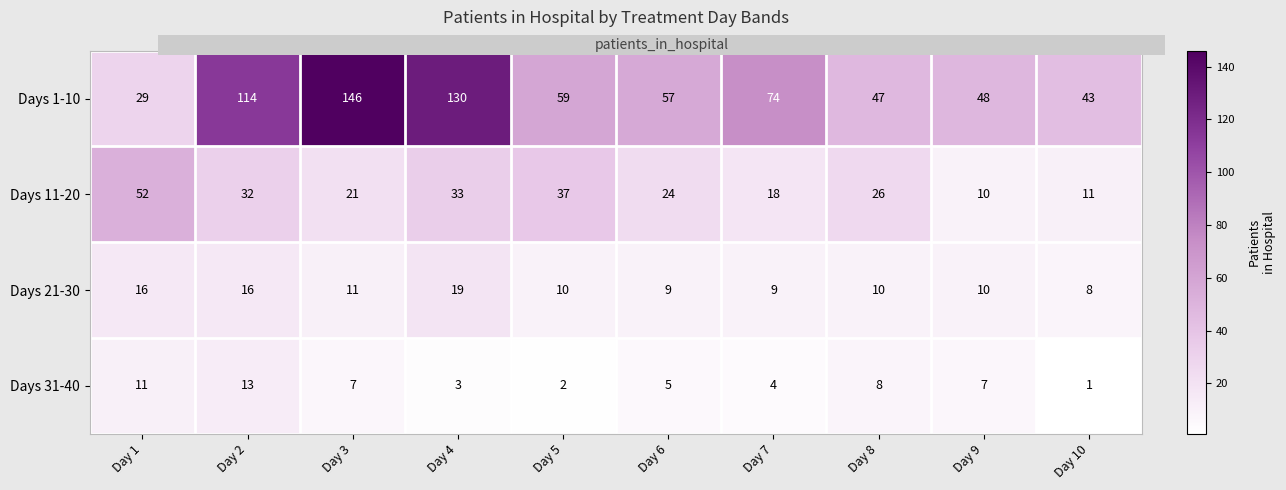

What is the difference between the second highest and second lowest values in the Days 21-30 series?

7